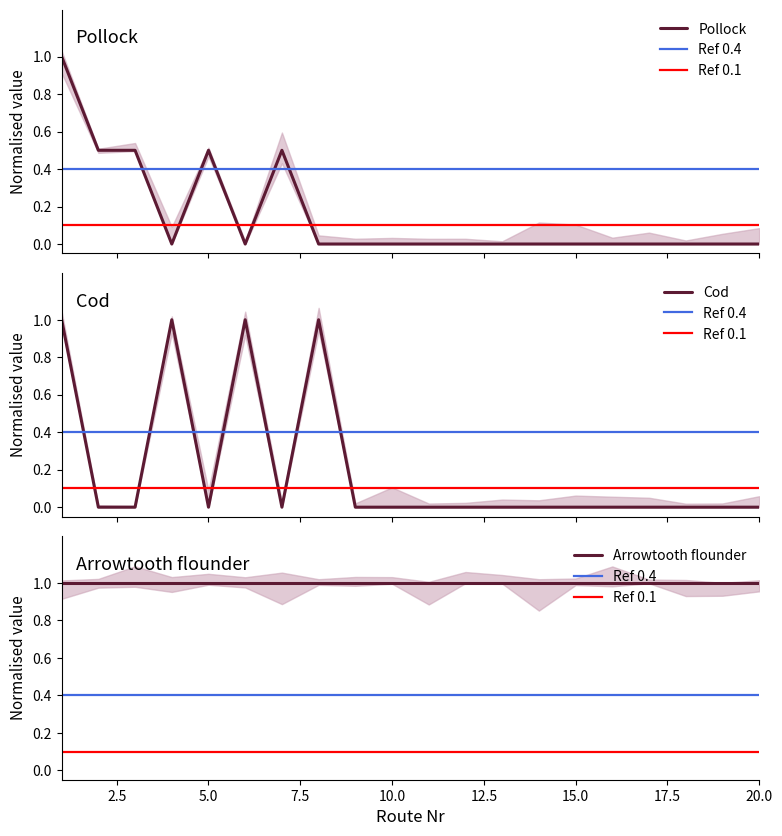

What is the highest value of the Pollock series?

1.0